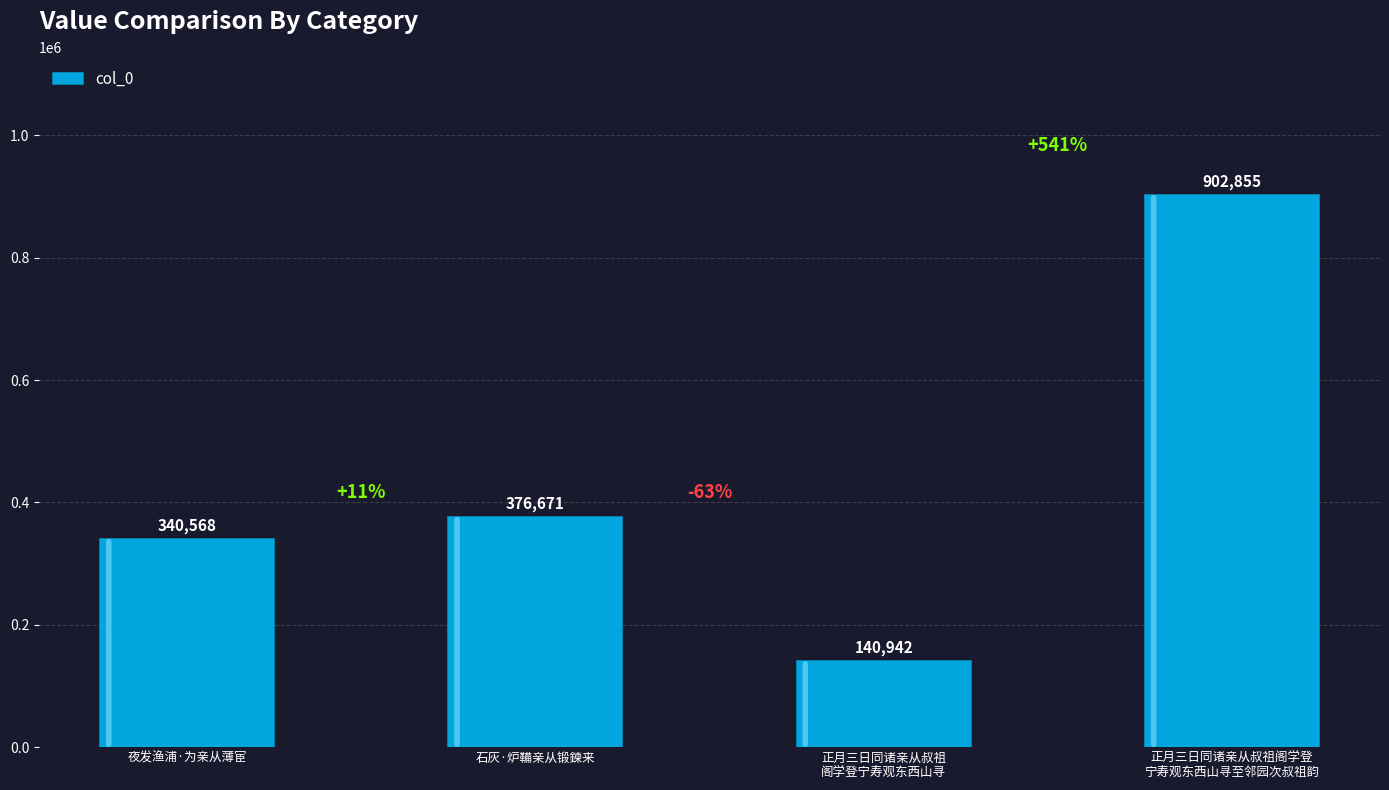

Does the chart contain stacked bars?

No